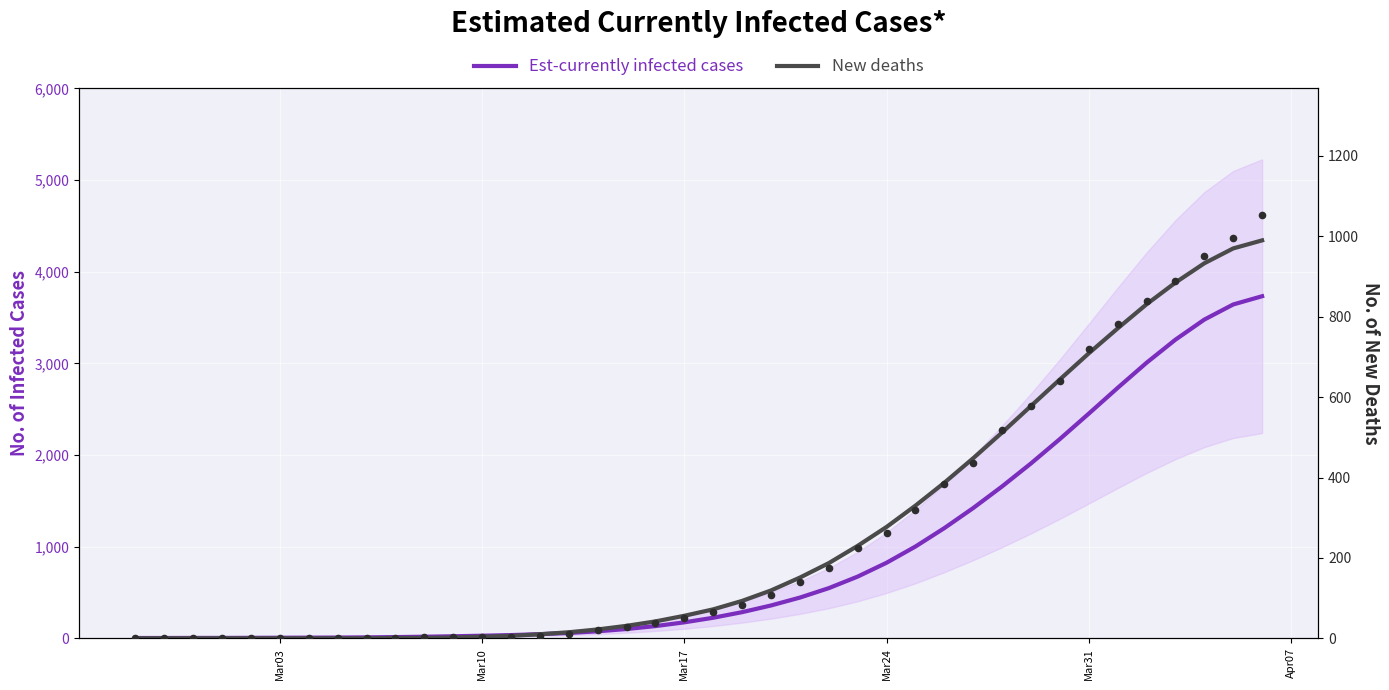

What are all the series names shown in the legend?

Est-currently infected cases, New deaths